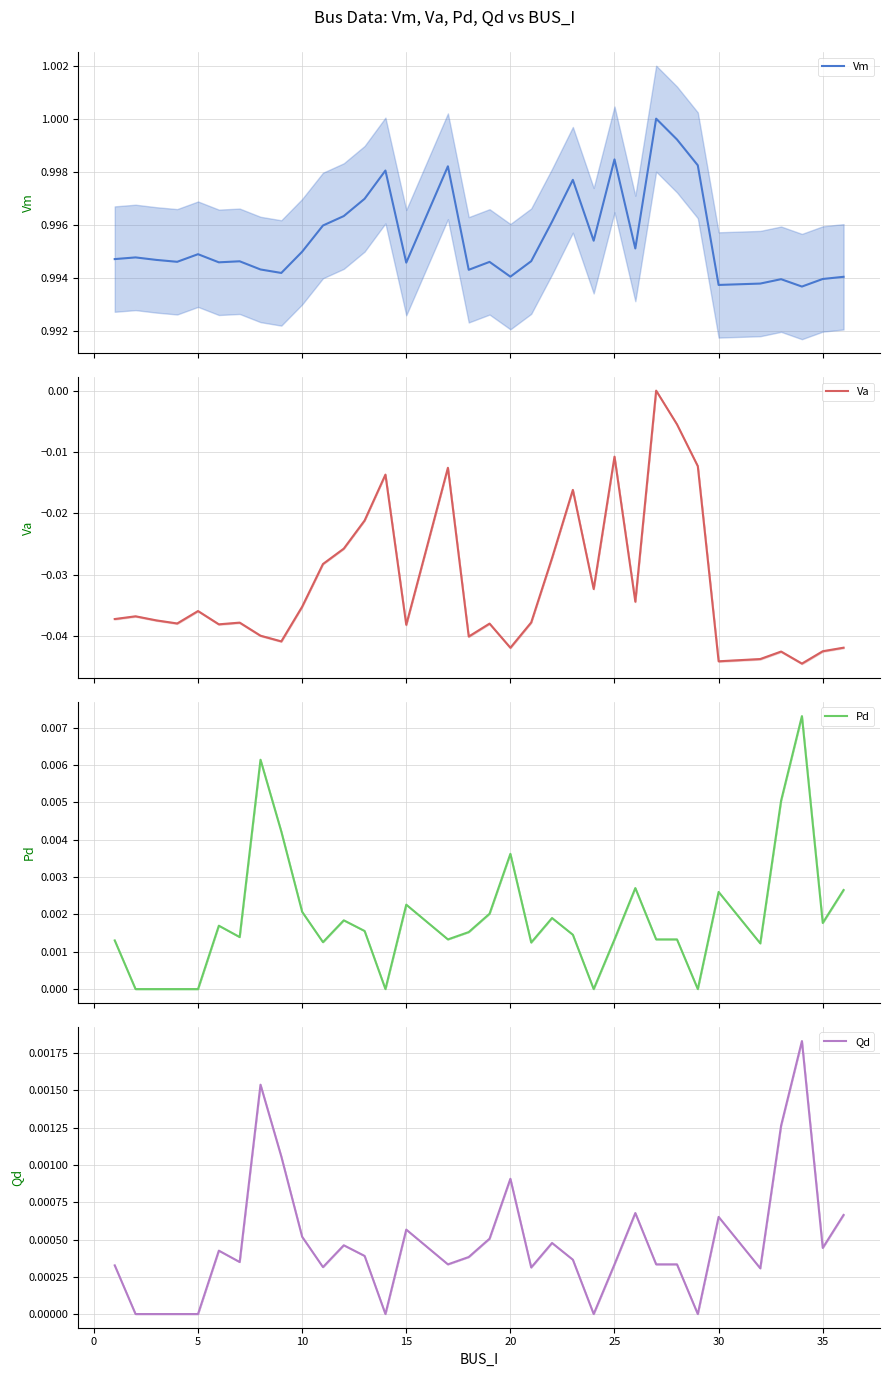

True or false: Pd has more than 0 points higher than both neighbors.

True